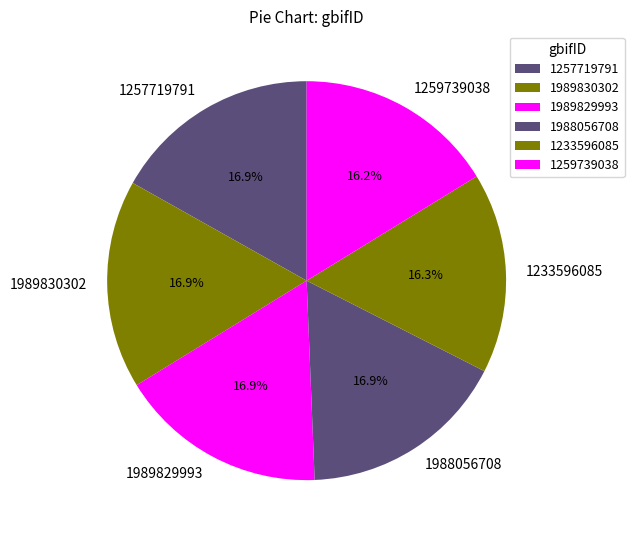

To the nearest percent, what percentage of the pie is 1988056708?

17%